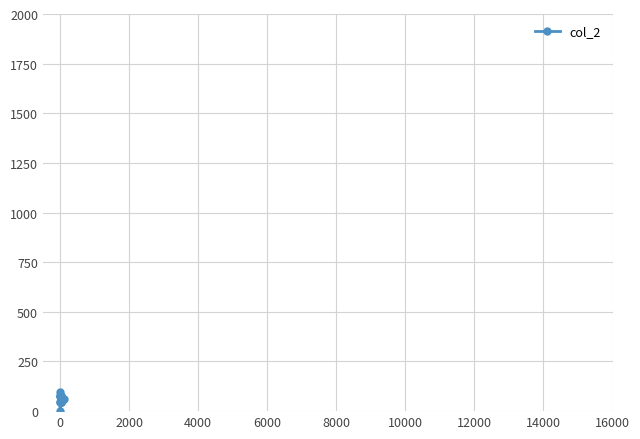

What is the maximum value shown in the chart?

94